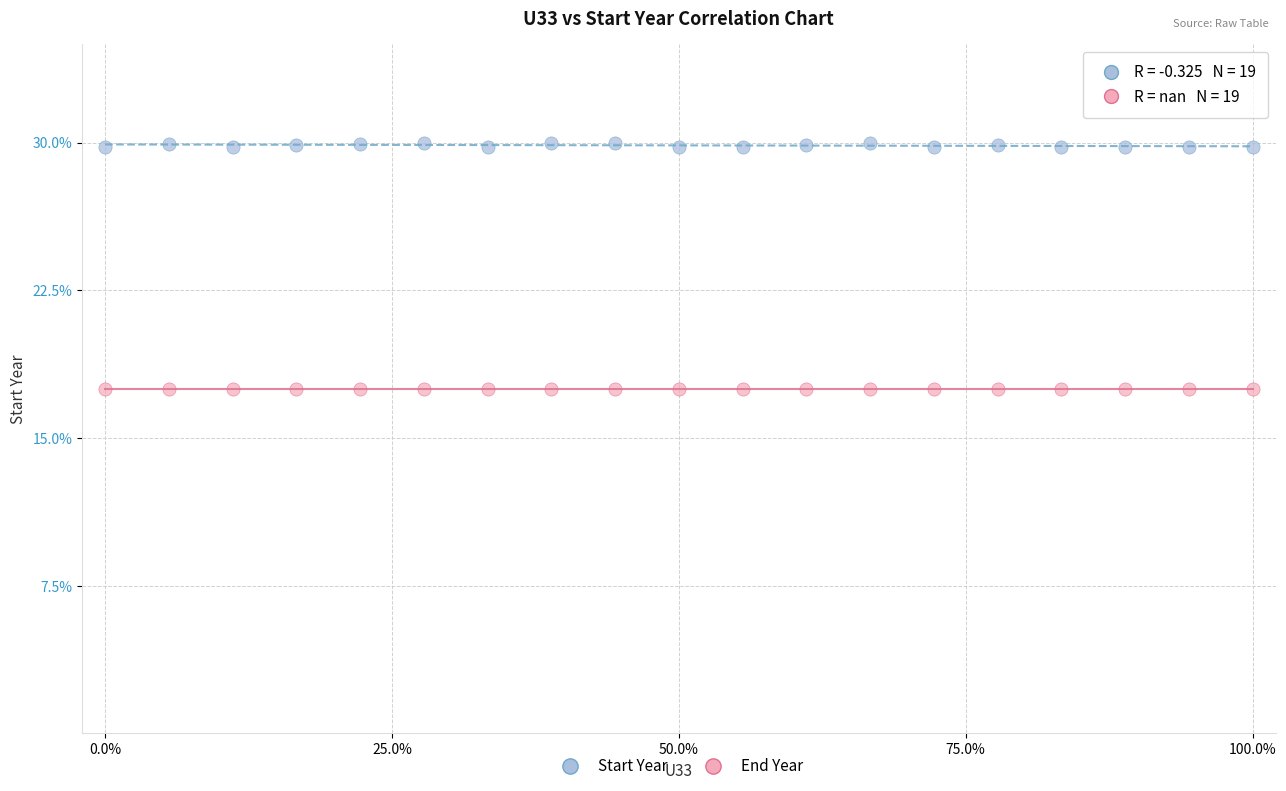

Which series reaches the minimum Y coordinate?

End Year